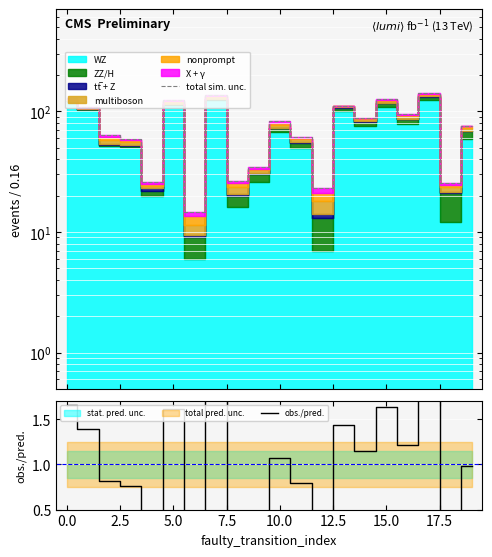

What is the sum of the obs./pred. values at 12 and 2.5?

1.1